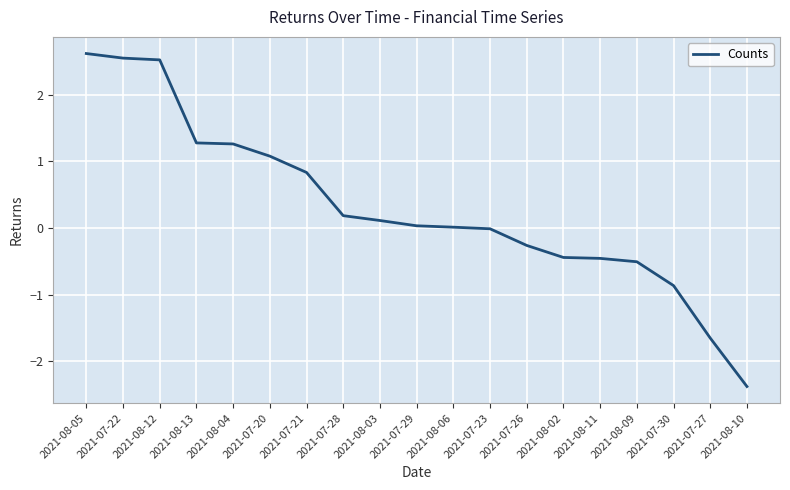

How many series are shown in this chart?

1